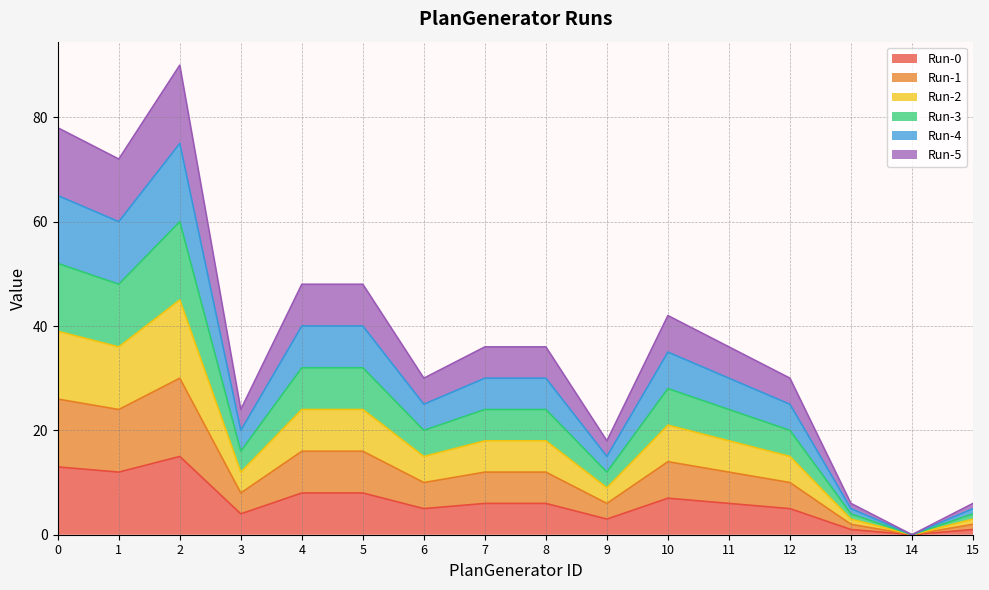

At which label is Run-0 closest to 7?

10